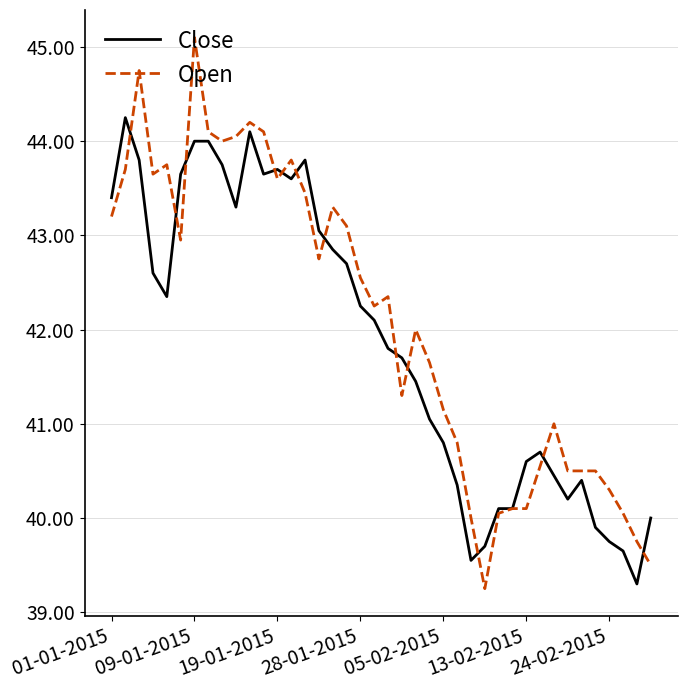

Rank the series by their maximum value, from highest to lowest.

Open, Close